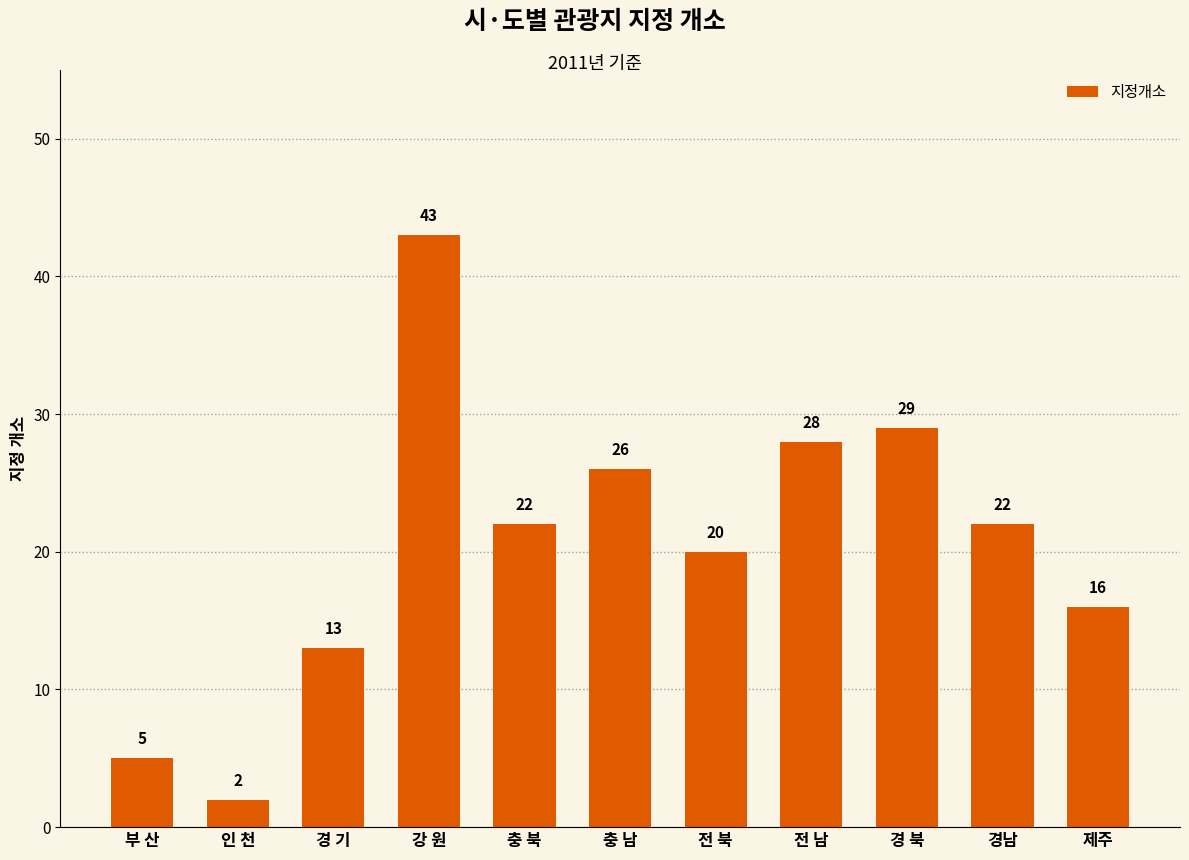

What is the greatest value displayed?

43